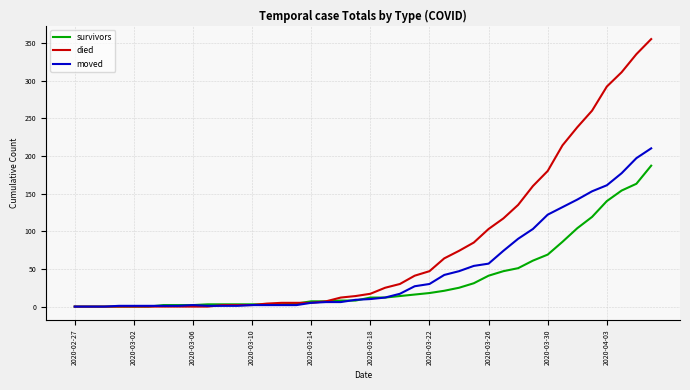

What is the highest value of the moved series?

210